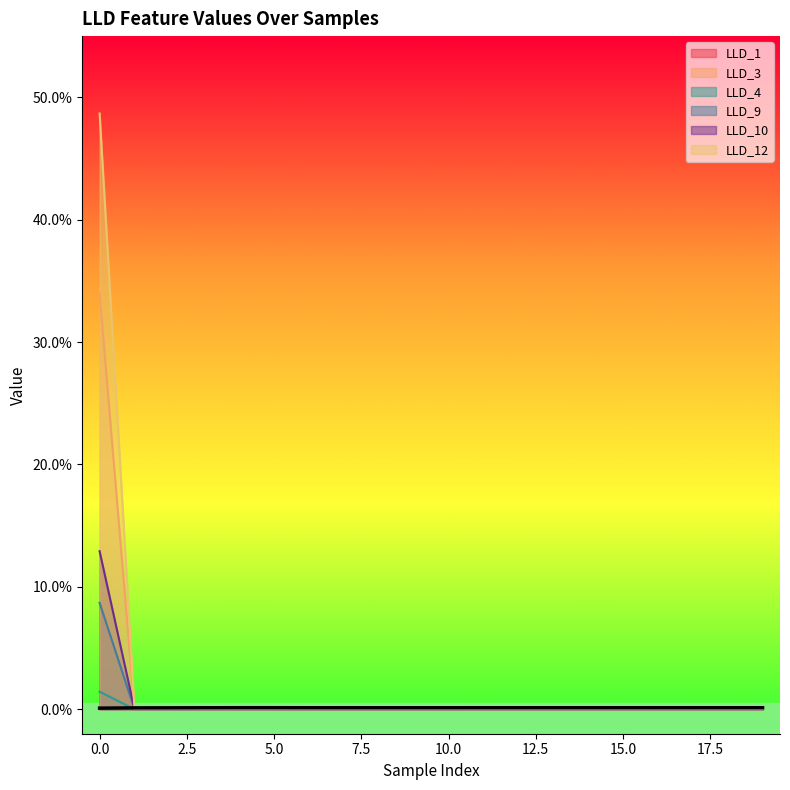

Rank the series by their maximum value, from lowest to highest.

LLD_1, LLD_4, LLD_9, LLD_10, LLD_3, LLD_12